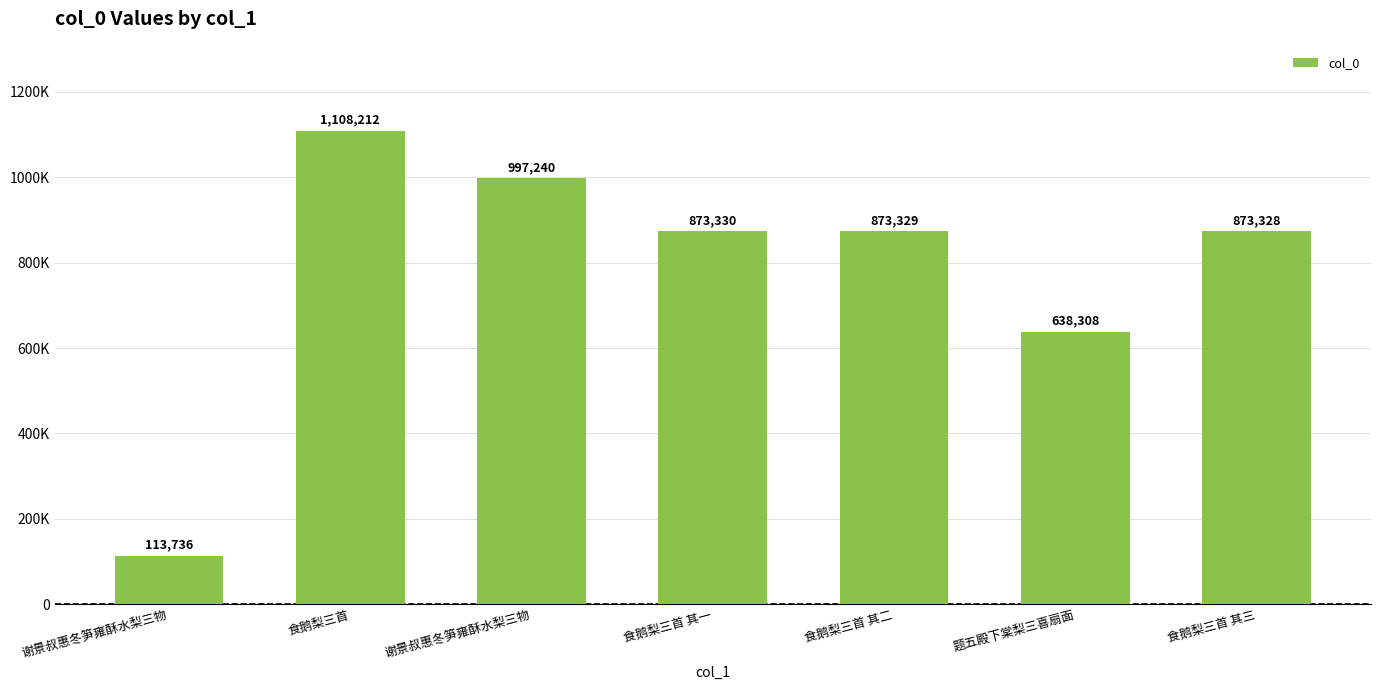

Between 食鹅梨三首 其一 and 食鹅梨三首 其二, which is larger?

食鹅梨三首 其一